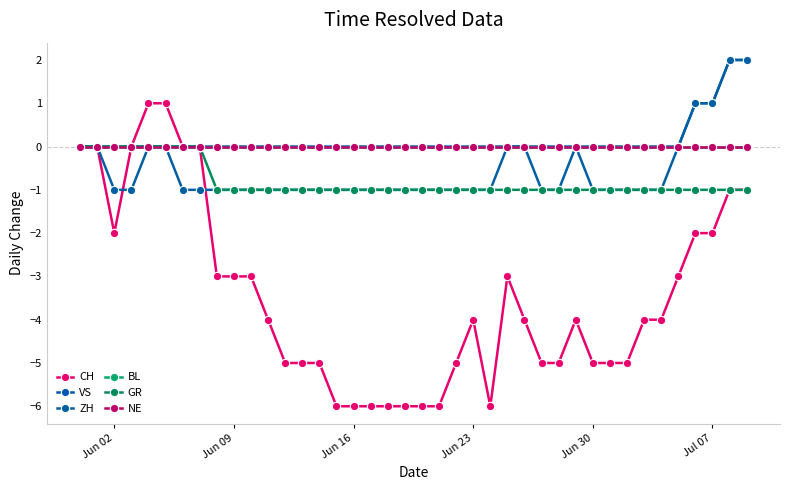

Does the chart have visible grid lines?

No